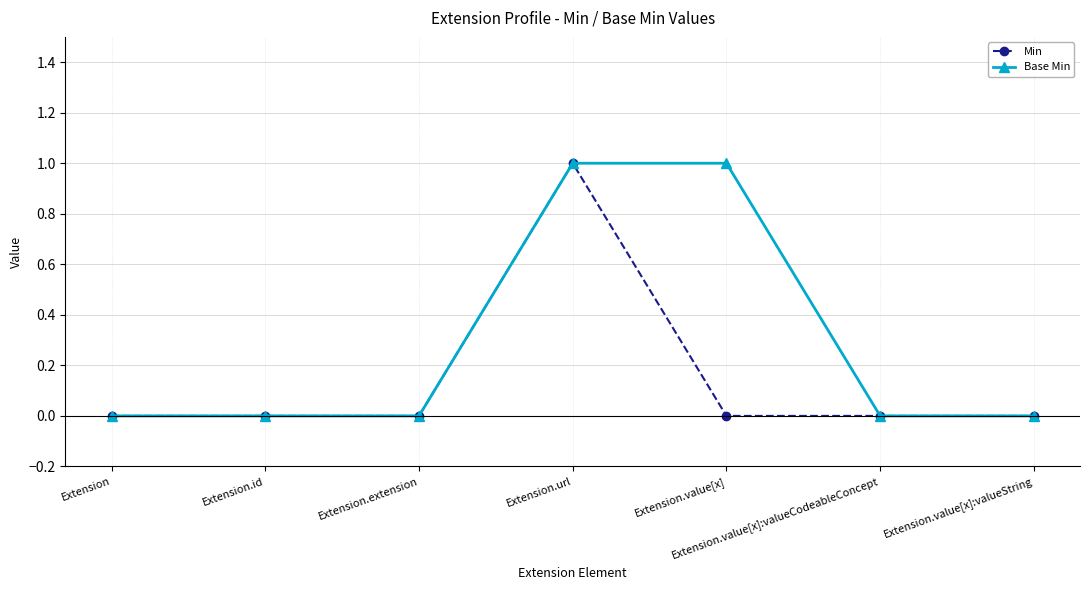

Reading right to left, list all the values displayed in this chart.

Min: Extension.value[x]:valueString=0	Extension.value[x]:valueCodeableConcept=0	Extension.value[x]=0	Extension.url=1	Extension.extension=0	Extension.id=0	Extension=0
Base Min: Extension.value[x]:valueString=0	Extension.value[x]:valueCodeableConcept=0	Extension.value[x]=1	Extension.url=1	Extension.extension=0	Extension.id=0	Extension=0